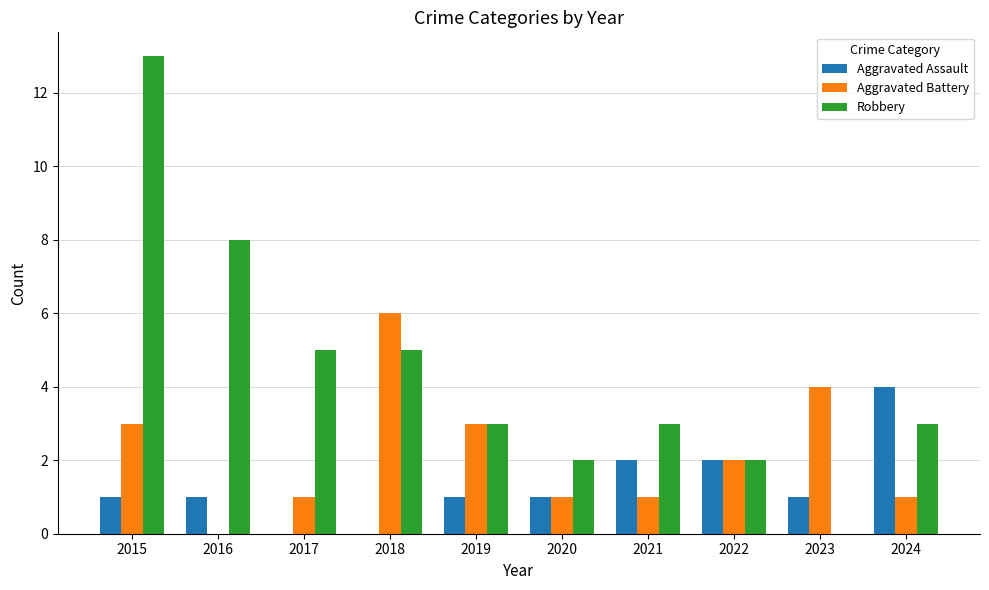

Which series has the largest total across all categories?

Robbery